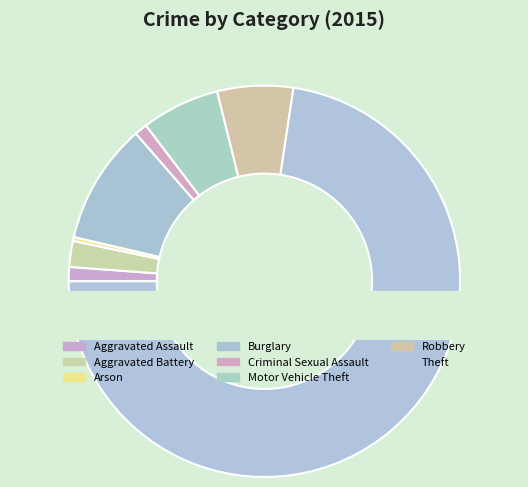

Is it true that Theft is 73% of the pie?

True